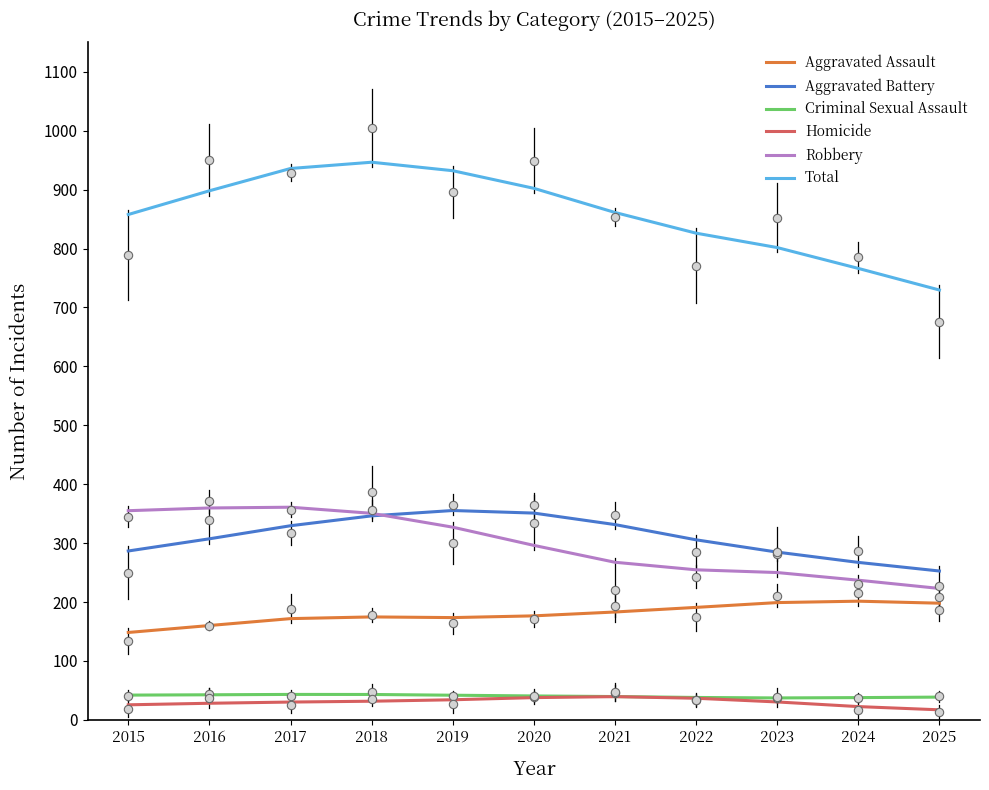

At which label does Homicide first exceed 30?

2017